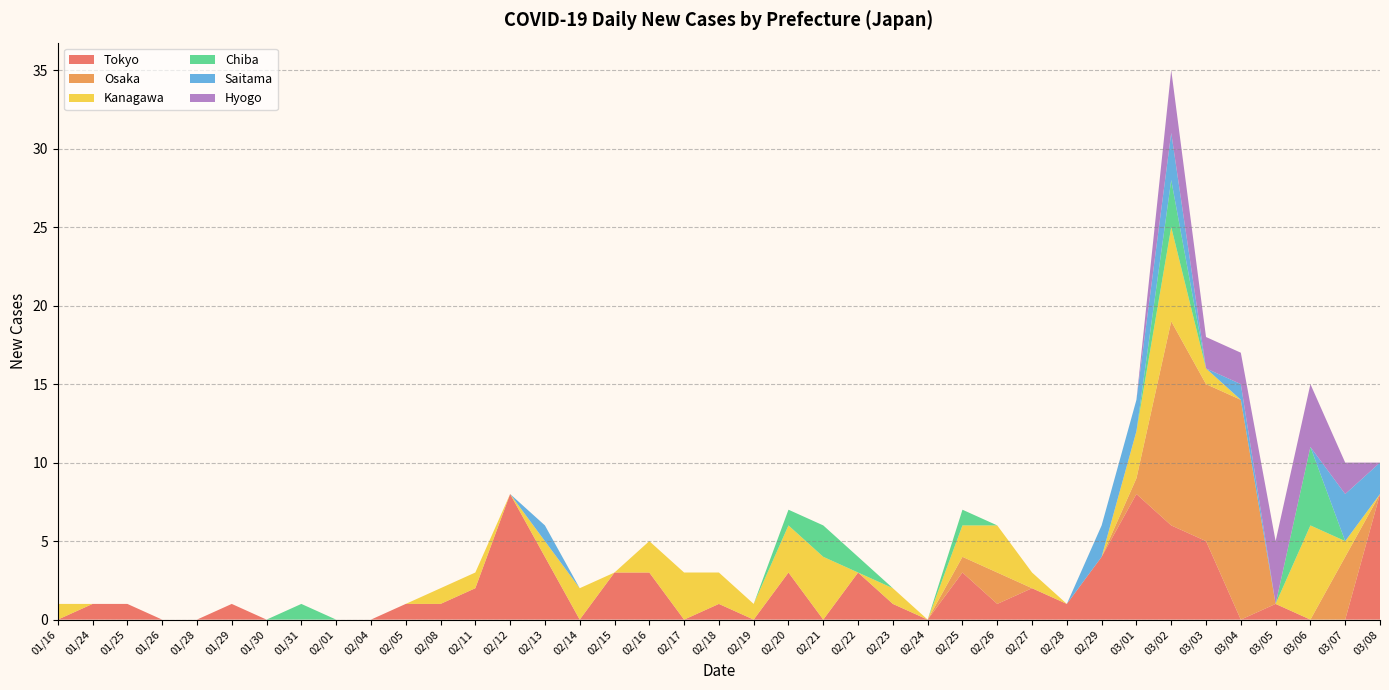

Reading left to right, what are all the values shown in this chart?

Tokyo: 0	1	1	0	0	1	0	0	0	0	1	1	2	8	4	0	3	3	0	1	0	3	0	3	1	0	3	1	2	1	4	8	6	5	0	1	0	0	8
Osaka: 0	0	0	0	0	0	0	0	0	0	0	0	0	0	0	0	0	0	0	0	0	0	0	0	0	0	1	2	0	0	0	1	13	10	14	0	0	4	0
Kanagawa: 1	0	0	0	0	0	0	0	0	0	0	1	1	0	1	2	0	2	3	2	1	3	4	0	1	0	2	3	1	0	0	3	6	1	0	0	6	1	0
Chiba: 0	0	0	0	0	0	0	1	0	0	0	0	0	0	0	0	0	0	0	0	0	1	2	1	0	0	1	0	0	0	0	0	3	0	0	0	5	0	0
Saitama: 0	0	0	0	0	0	0	0	0	0	0	0	0	0	1	0	0	0	0	0	0	0	0	0	0	0	0	0	0	0	2	2	3	0	1	0	0	3	2
Hyogo: 0	0	0	0	0	0	0	0	0	0	0	0	0	0	0	0	0	0	0	0	0	0	0	0	0	0	0	0	0	0	0	0	4	2	2	4	4	2	0